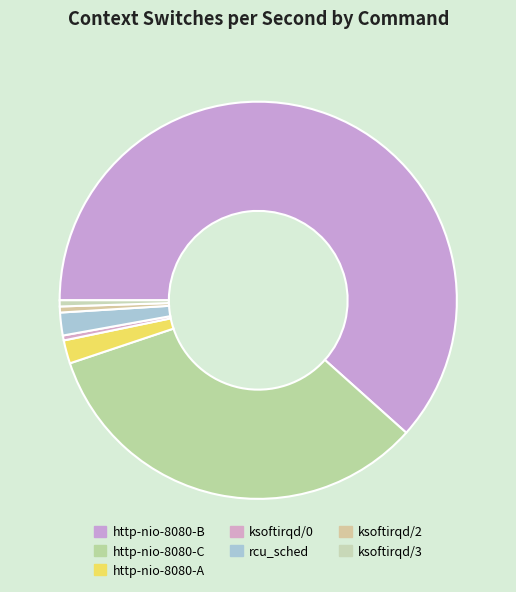

Count the number of slices in the pie.

7